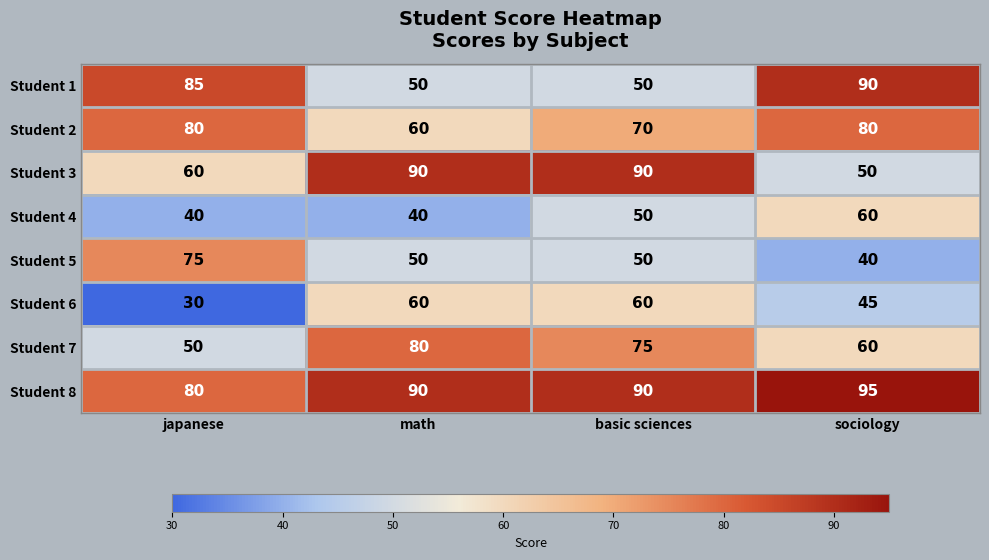

How many data points in Student 1 are less than 85?

2